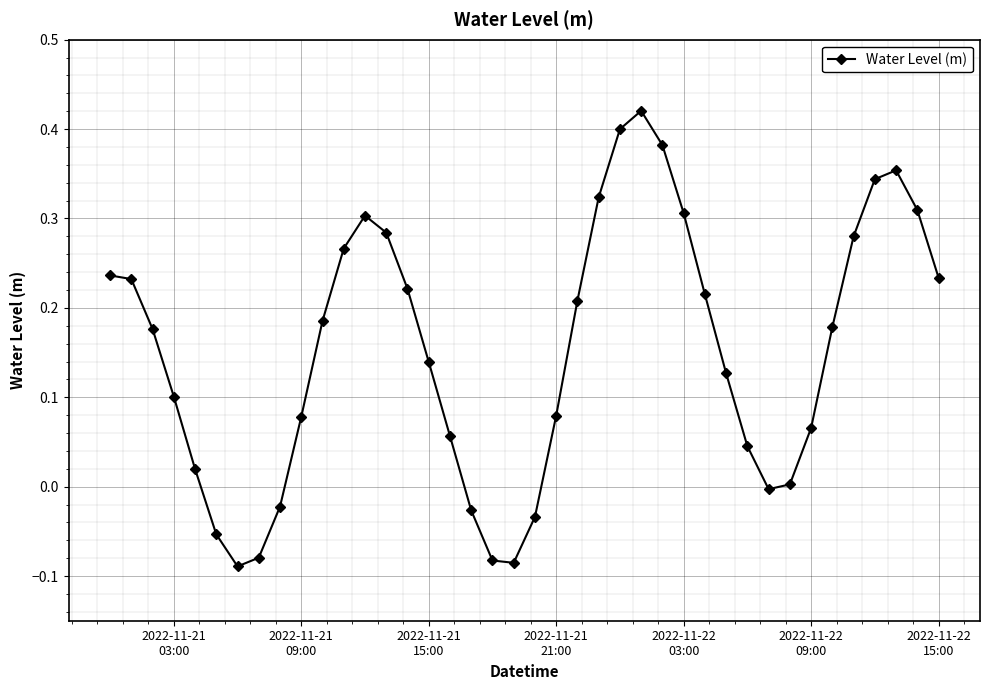

How many data points does each series have?

40